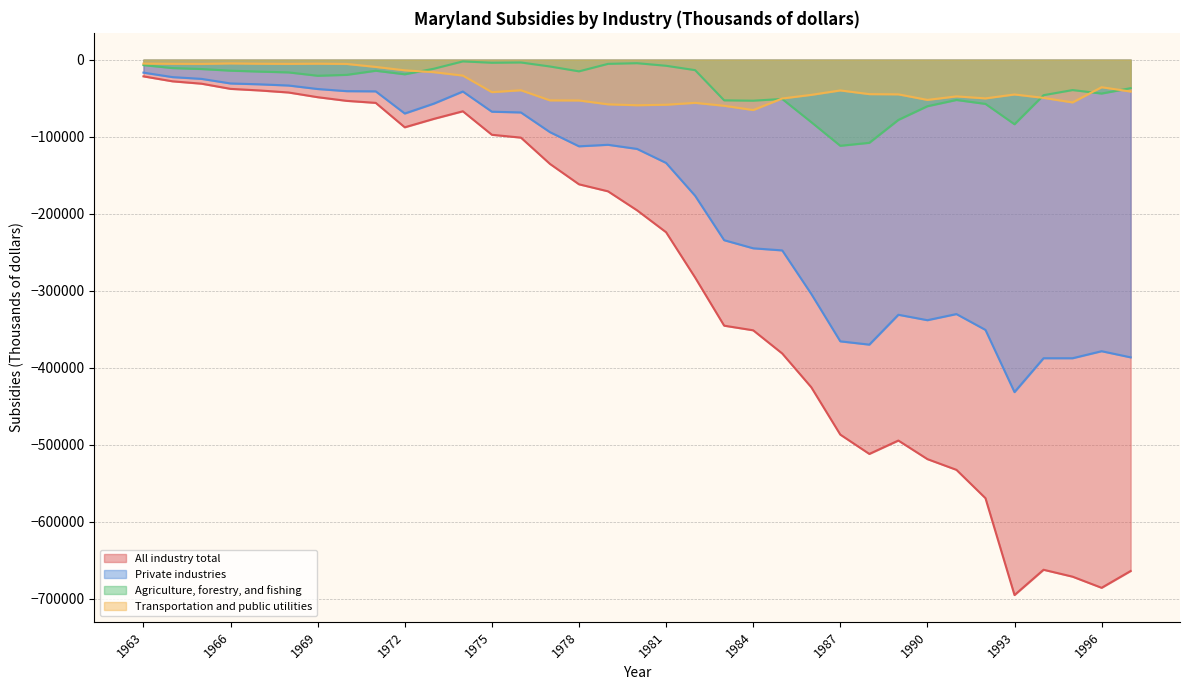

Which has a higher value, 1996 or 1986?

1986